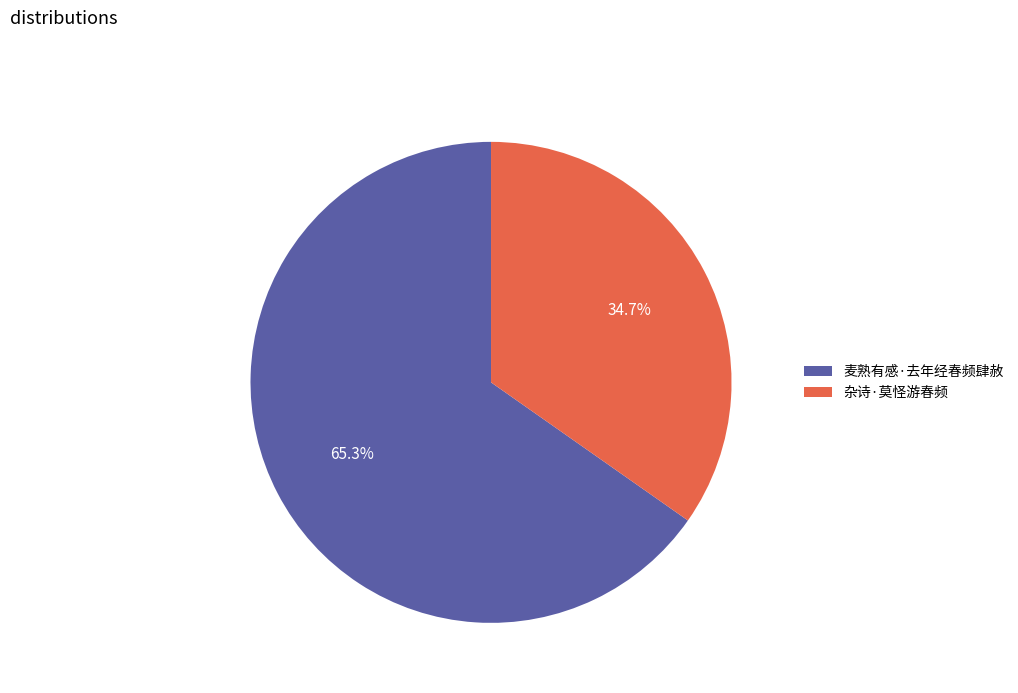

Combined, do 杂诗·莫怪游春频 and 麦熟有感·去年经春频肆赦 account for over 50%?

Yes